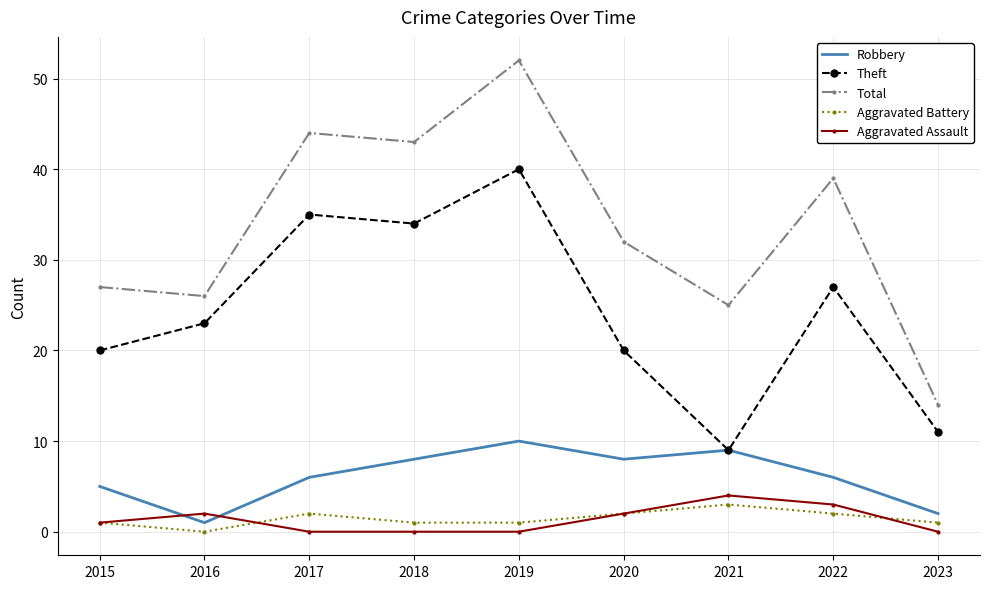

At how many categories does at least one series exceed 23?

8